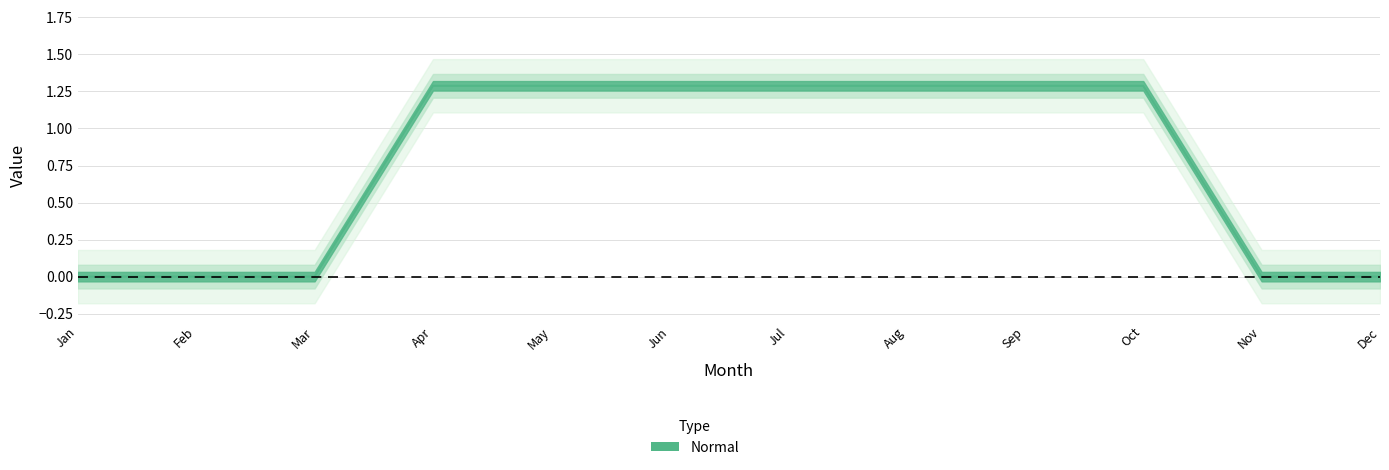

The value at Nov is 0.0. True or false?

True